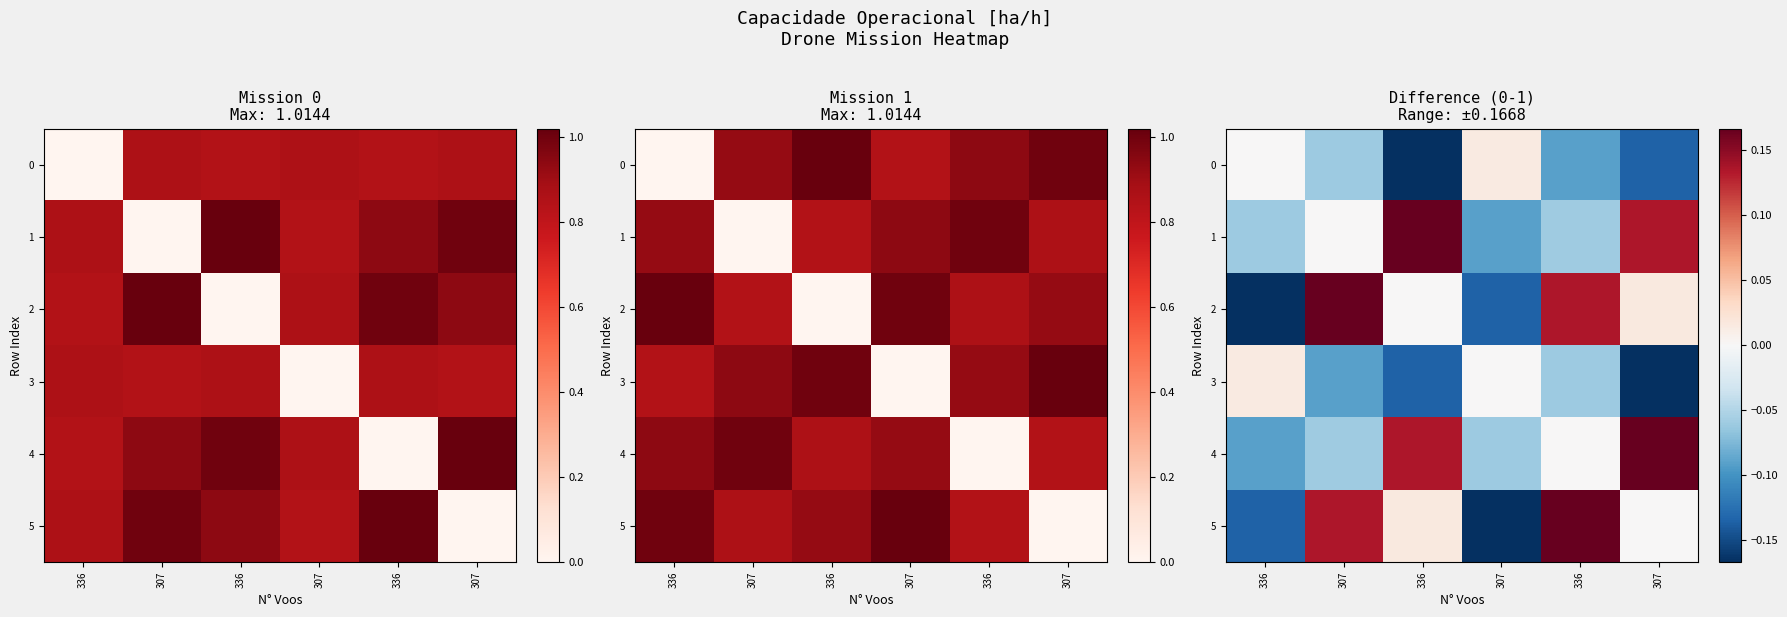

How many values in 3 are above zero?

1